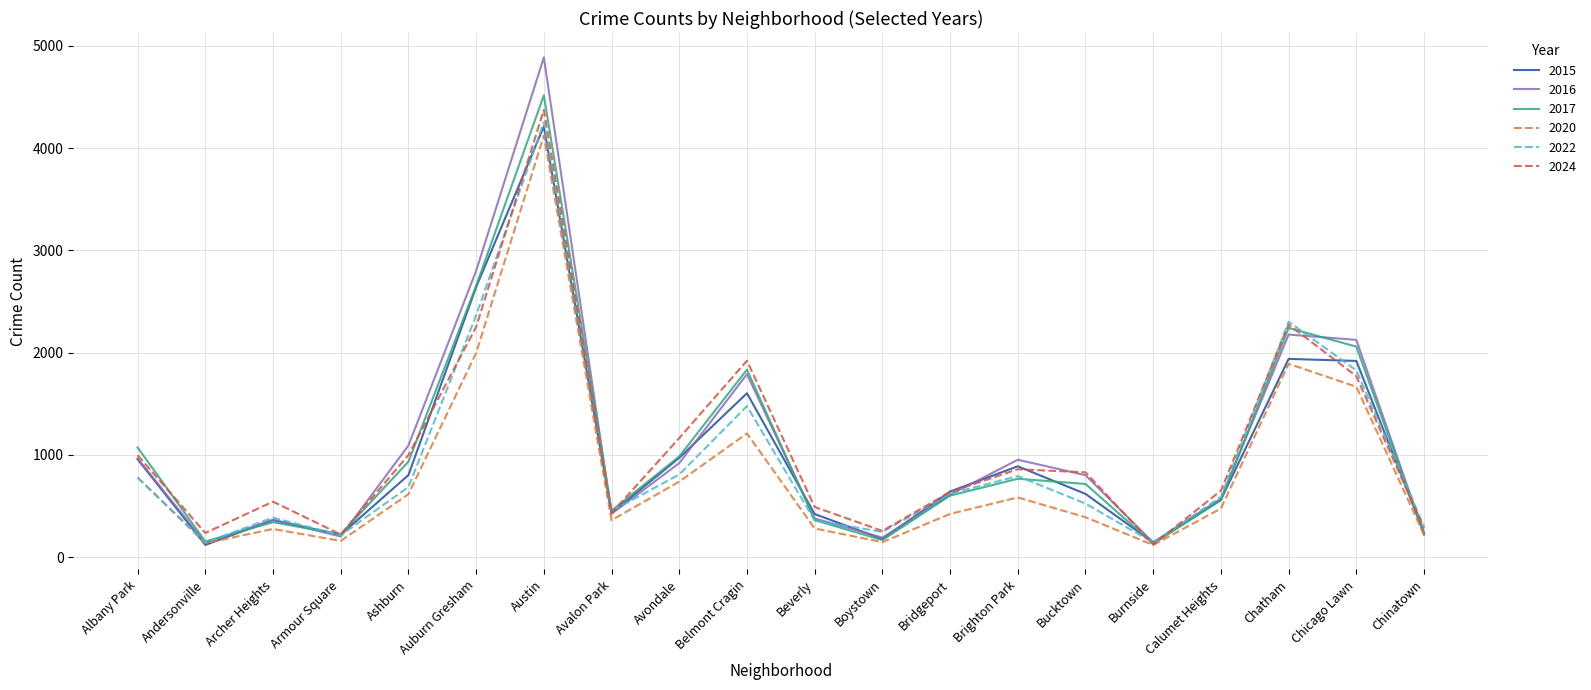

At which label is 2022 closest to 2198?

Chatham